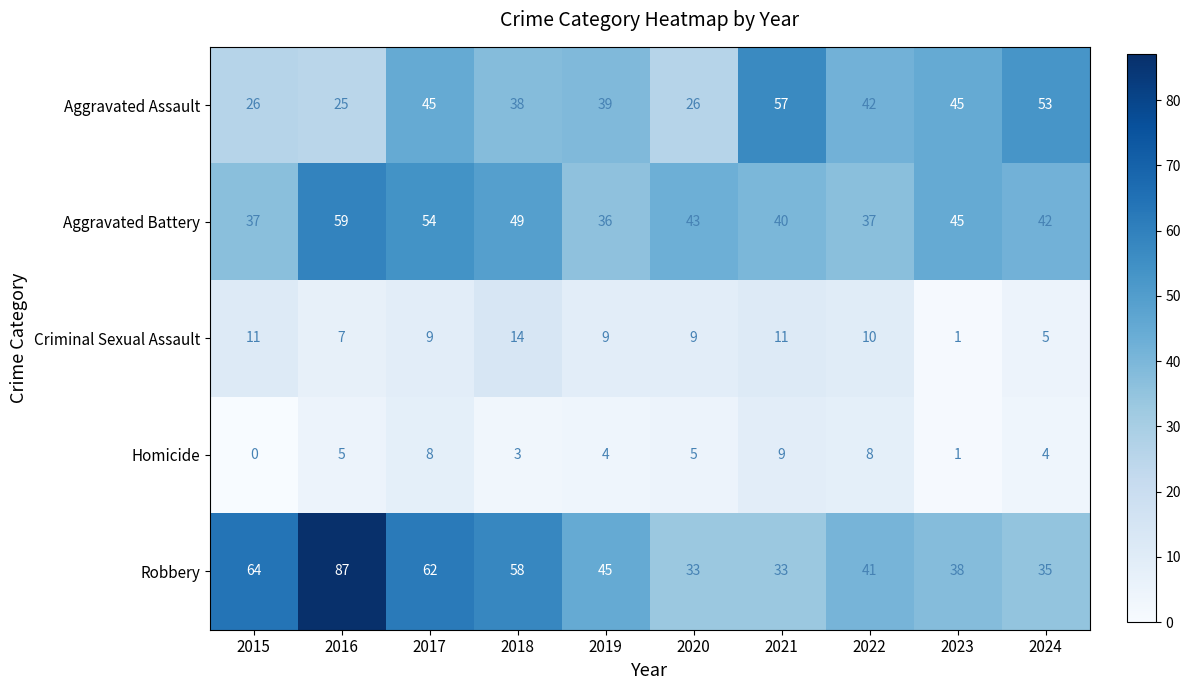

Rank the series at 2022 from lowest to highest value.

Homicide, Criminal Sexual Assault, Aggravated Battery, Robbery, Aggravated Assault